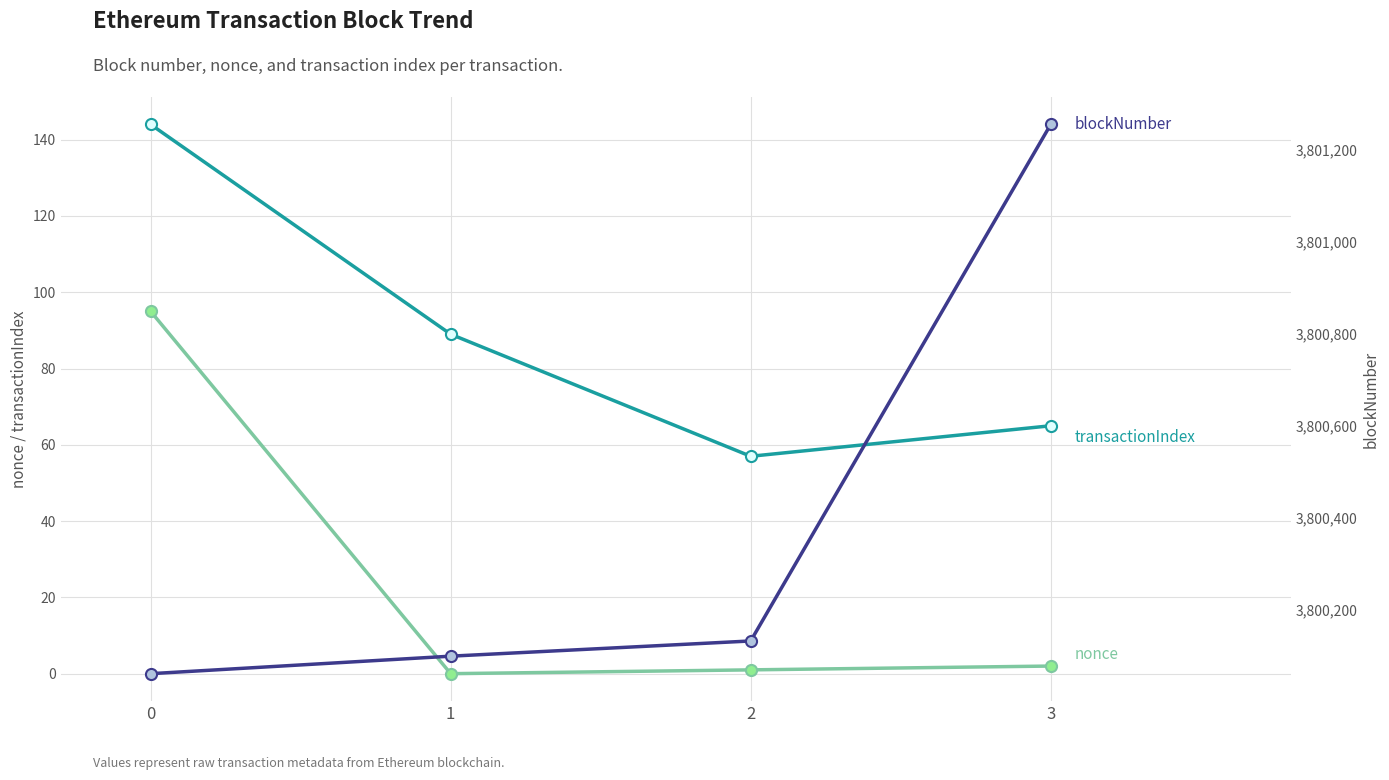

The blockNumber series shows 858018 at 0. True or false?

False